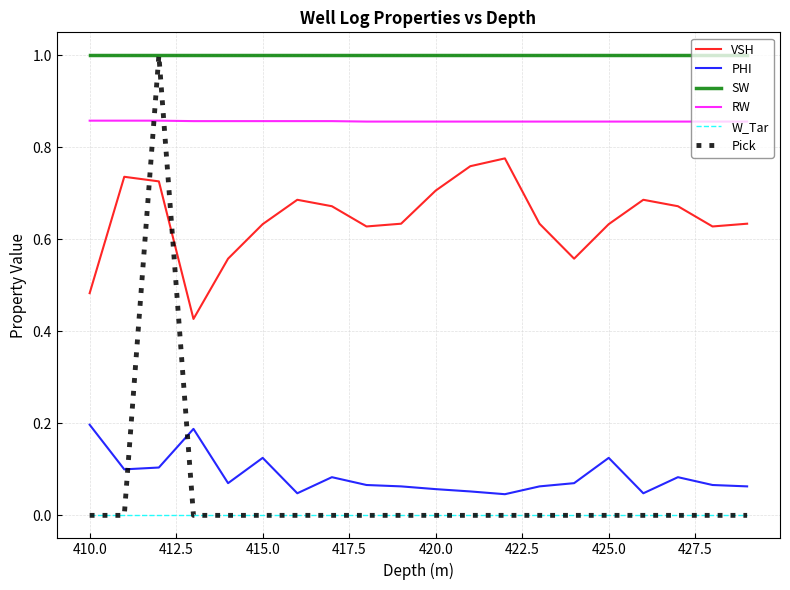

True or false: Pick and PHI intersect in this chart.

True